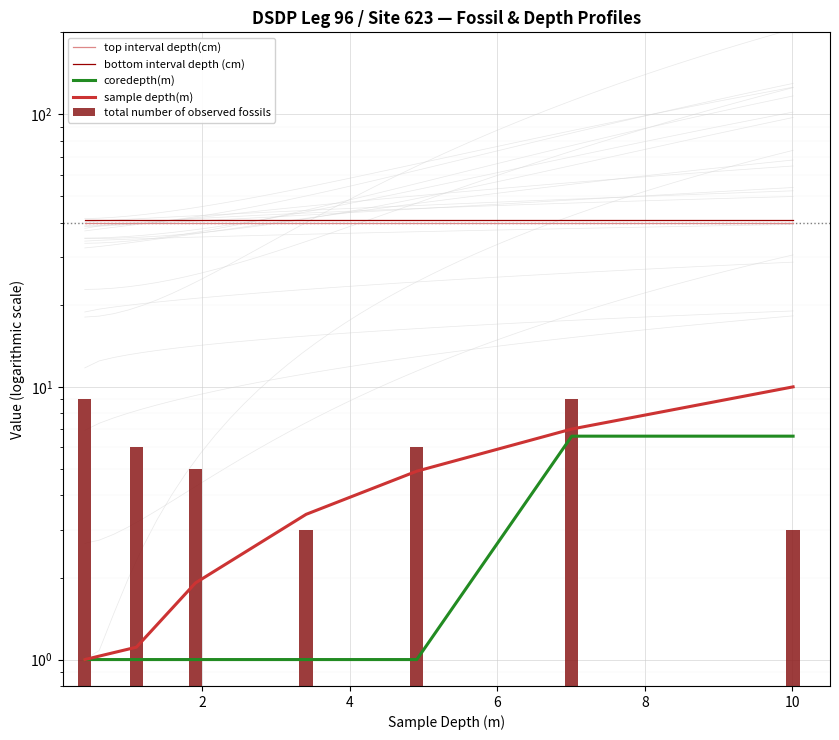

Which series has the largest total across all categories?

bottom interval depth (cm)